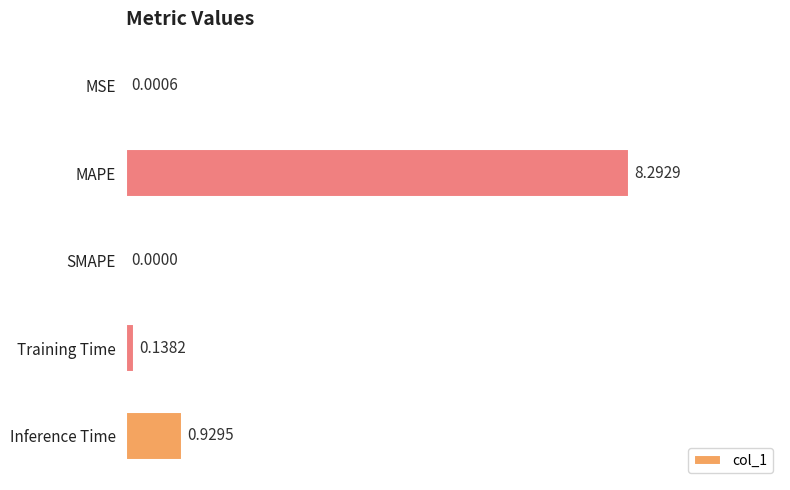

Between MAPE and Inference Time, which is larger?

MAPE